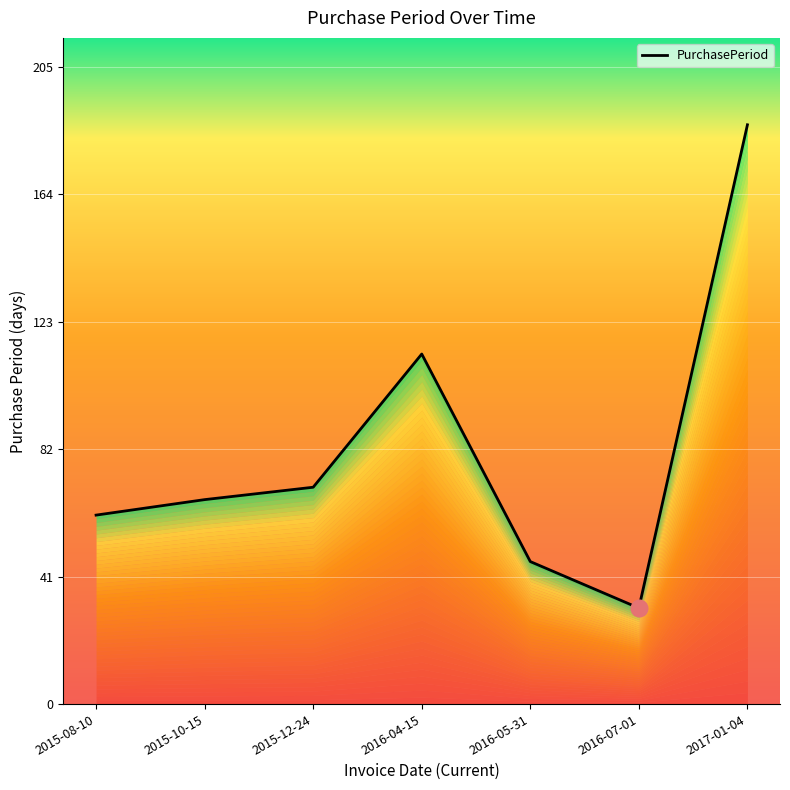

What is the change in value from 2016-05-31 to 2017-01-04?

+141